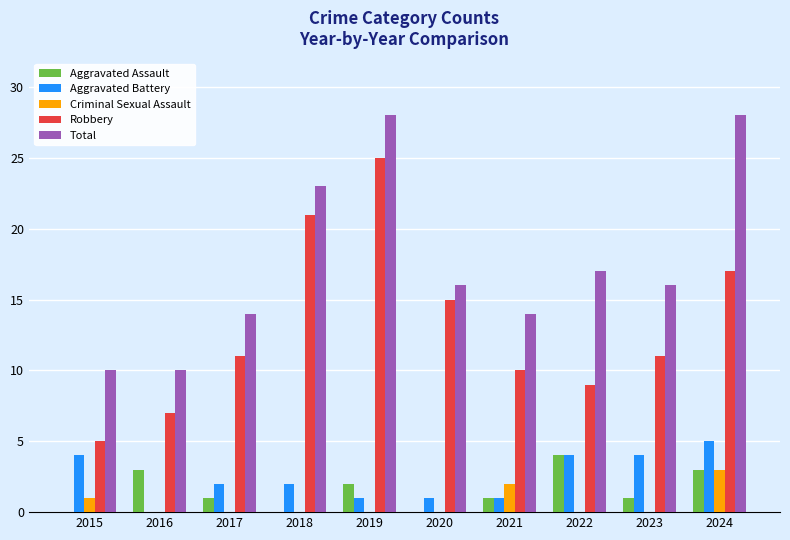

How many categories are shown in the chart?

10